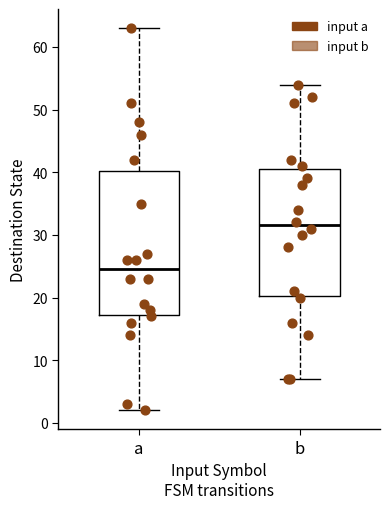

Where is the lower edge of the box for b on the y-axis? The values are not printed on the chart, so give them approximately, as read against the axis.

20